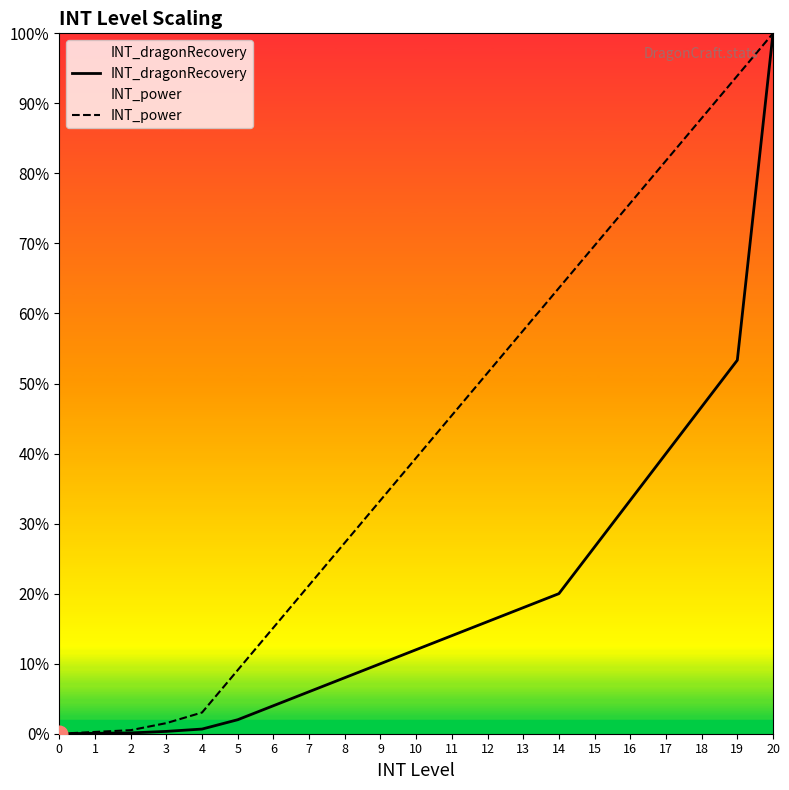

How many lines are shown in the chart?

2